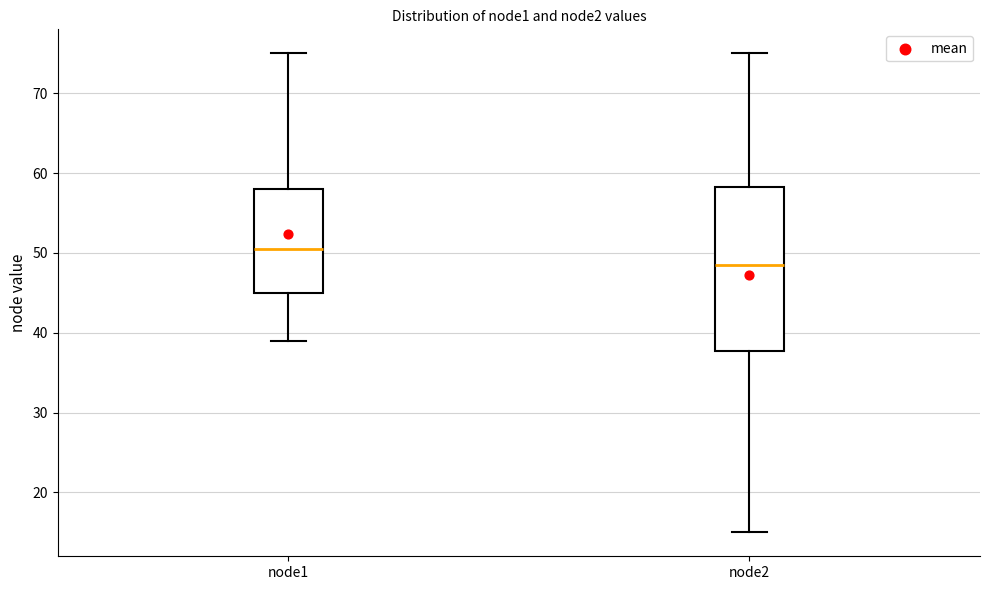

Reading left to right, transcribe this box plot: for each box, give where its median line is, the range the box spans, and where its two whiskers end, as read against the y-axis. The values are not printed on the chart, so give them approximately, as read against the axis.

node1: median 51, box 45 to 58, whiskers 39 to 75
node2: median 49, box 38 to 58, whiskers 15 to 75